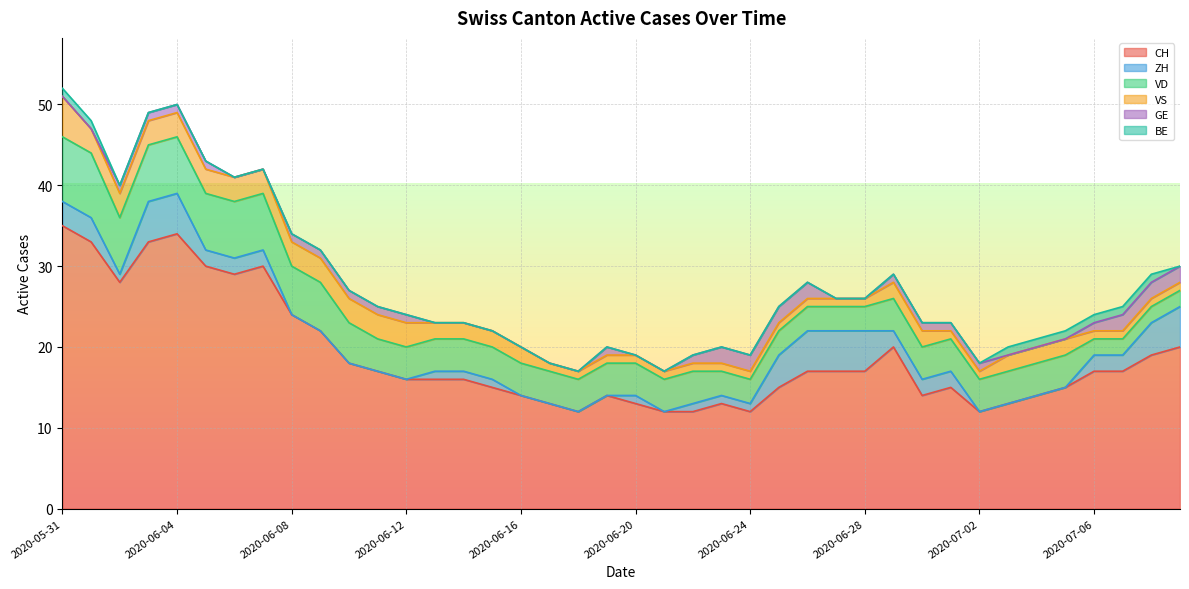

Between 2020-06-26 and 2020-06-28, which series saw the biggest shift?

GE